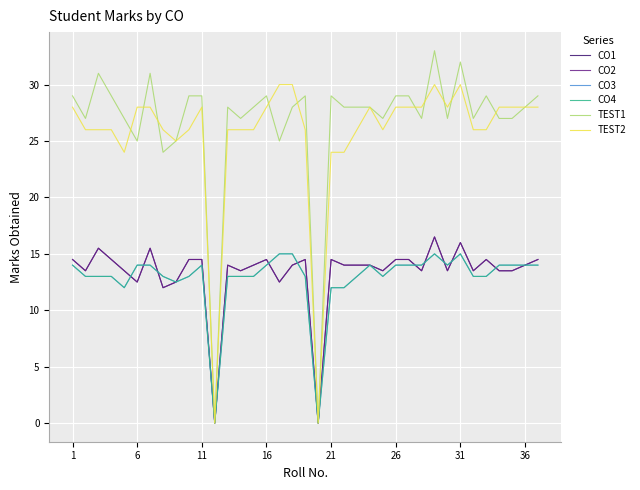

What is the difference between the maximum and minimum values in the TEST1 series?

33.0